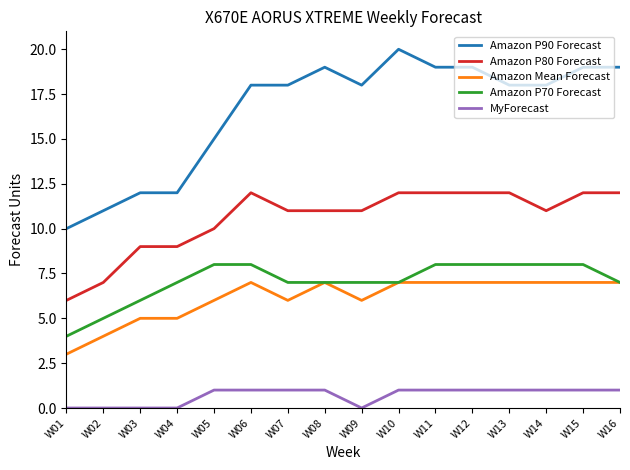

Rank the series at W15 from lowest to highest value.

MyForecast, Amazon Mean Forecast, Amazon P70 Forecast, Amazon P80 Forecast, Amazon P90 Forecast